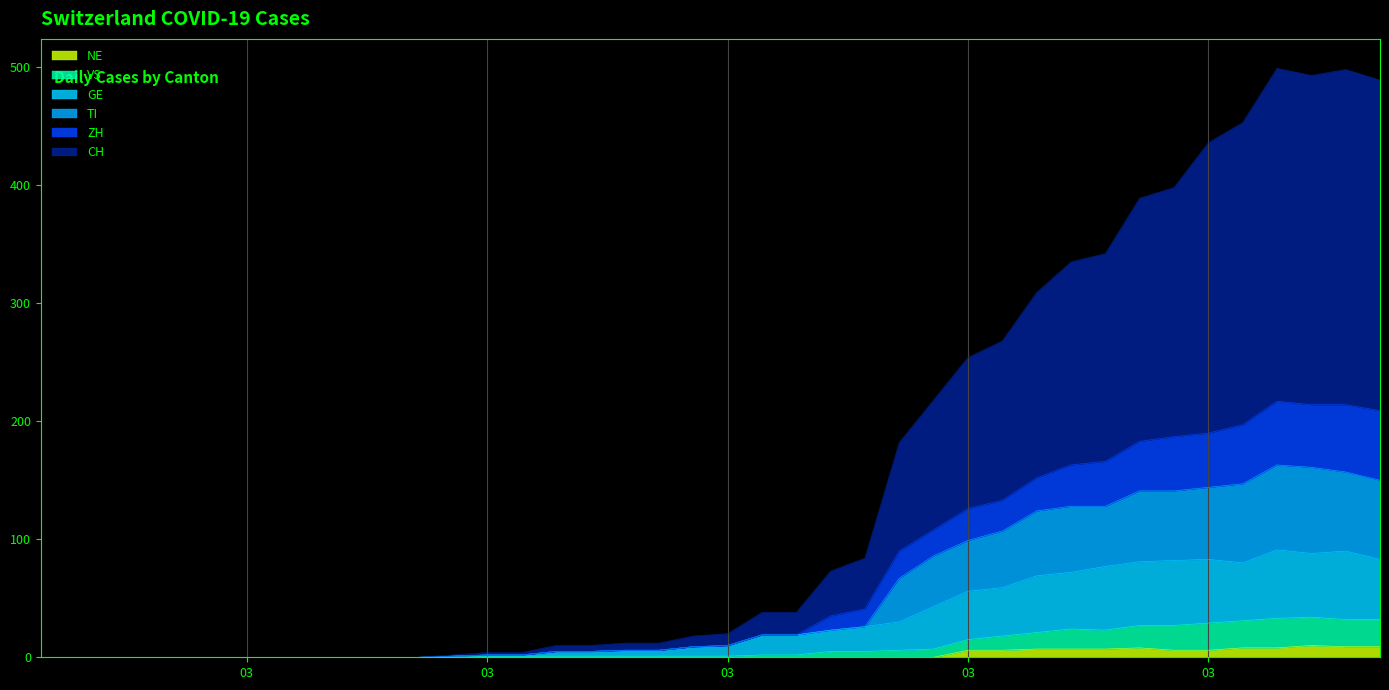

What is the label of the 15th point from the left?

2020-03-10